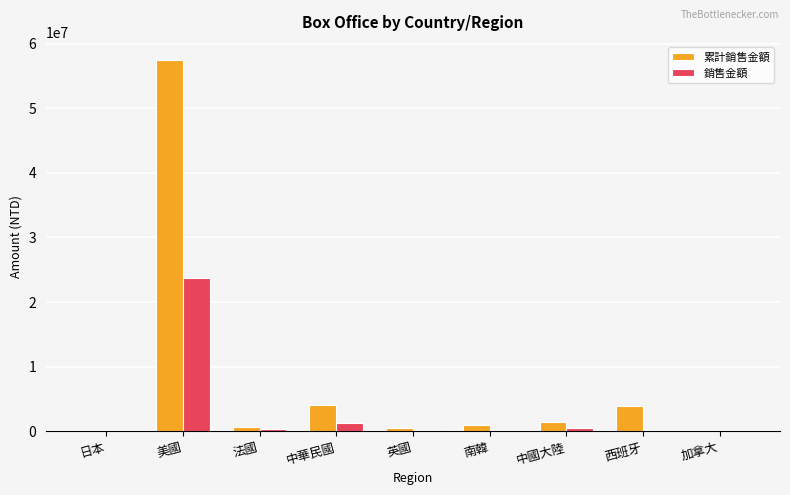

What is the maximum value for 累計銷售金額?

57415022